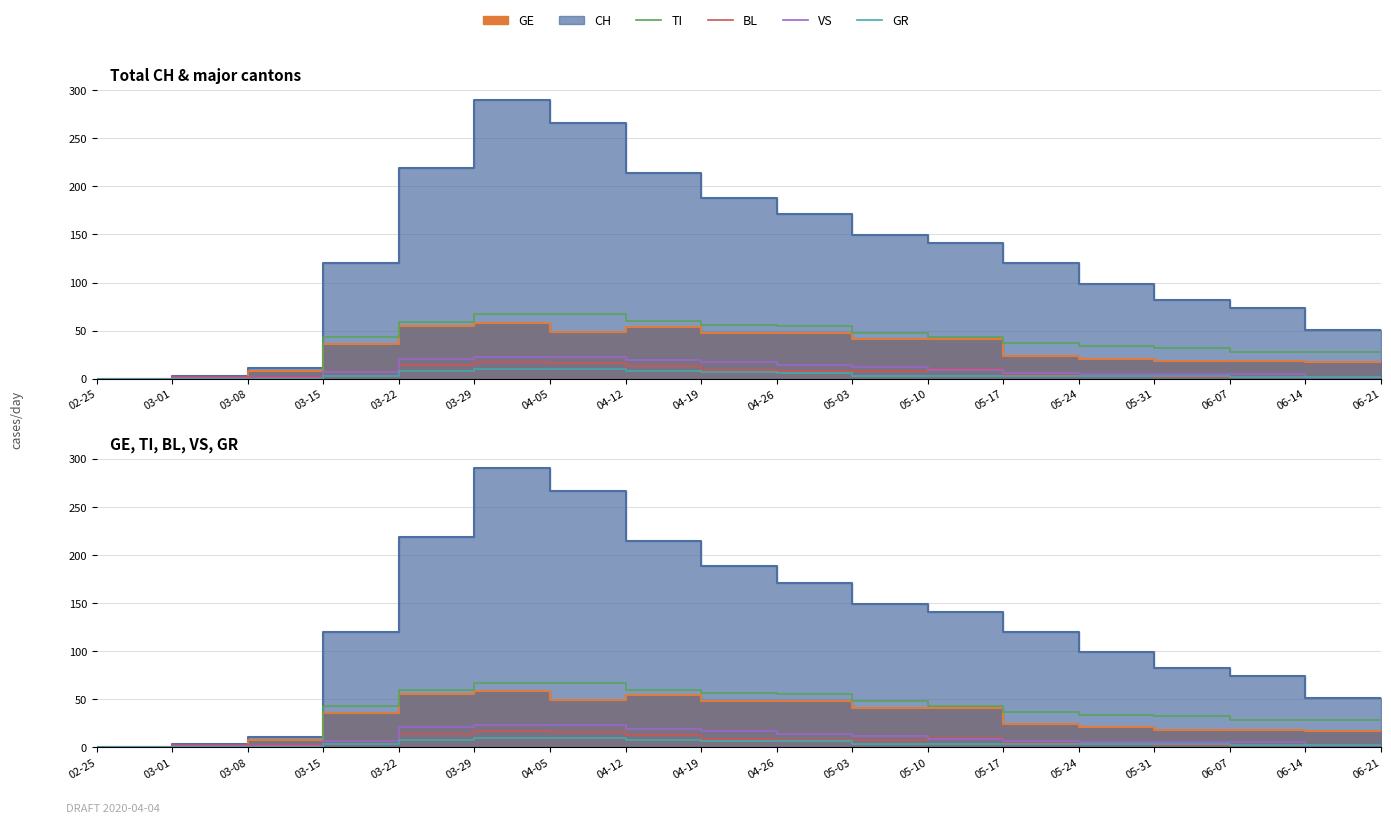

What is the sum of the BL values at 03-22 and 06-21?

9